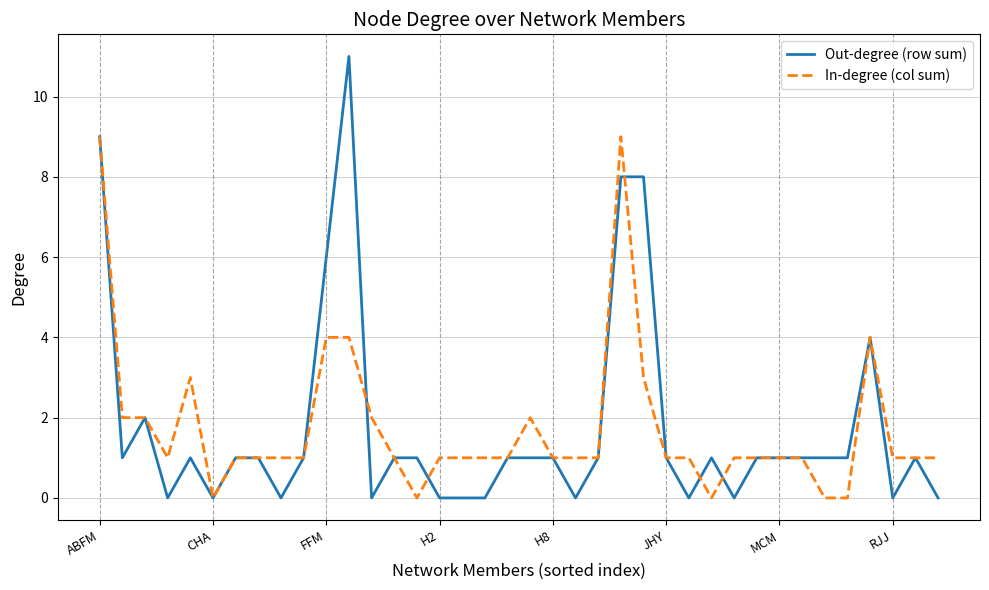

Which series has the largest range (max minus min)?

Out-degree (row sum)